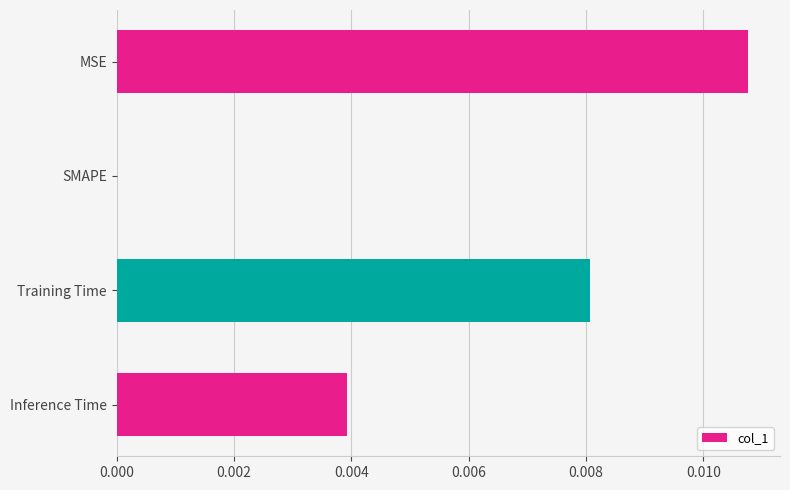

At which category does the chart reach its peak across all series?

MSE